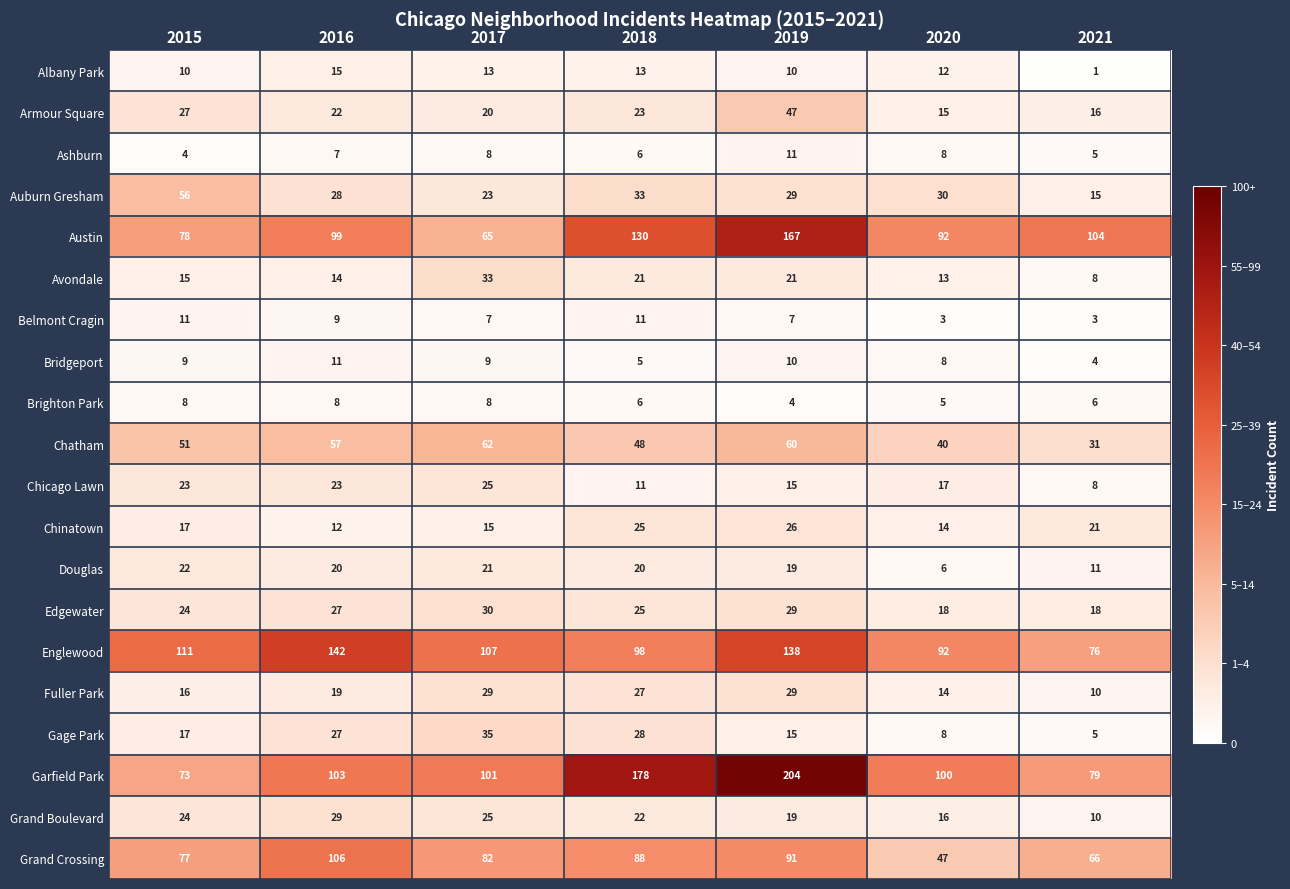

Which series has the largest total across all categories?

Garfield Park